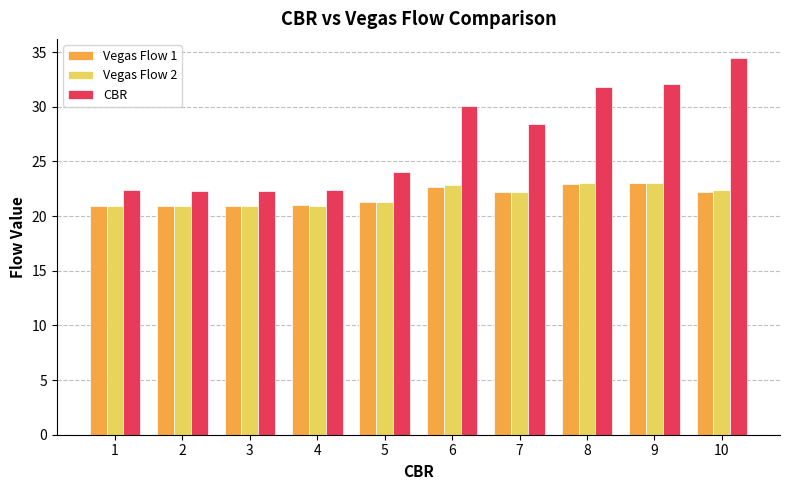

At how many categories does at least one series exceed 34?

1